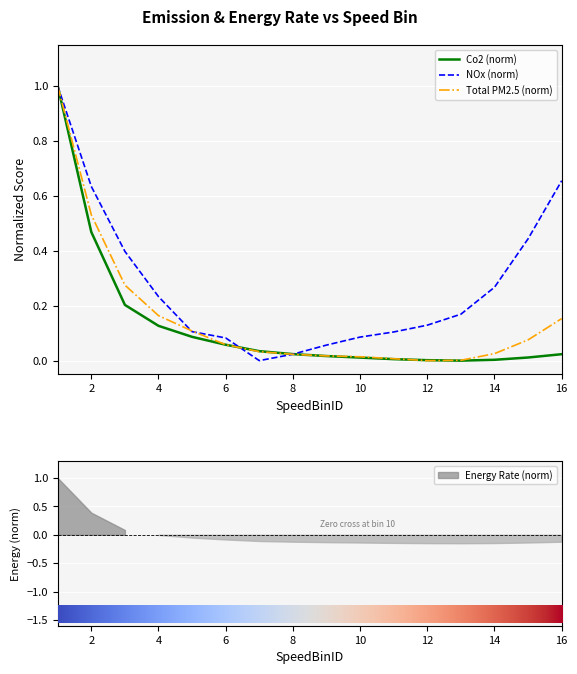

What is the sum of all Total_PM2.5 values?

2.5